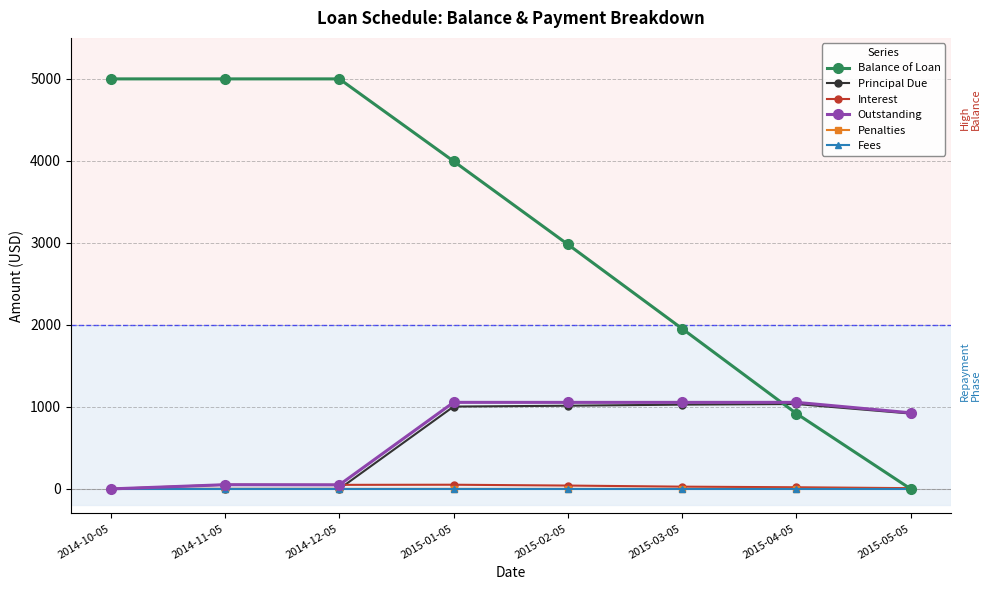

Does the chart display data point markers on the line(s)?

Yes